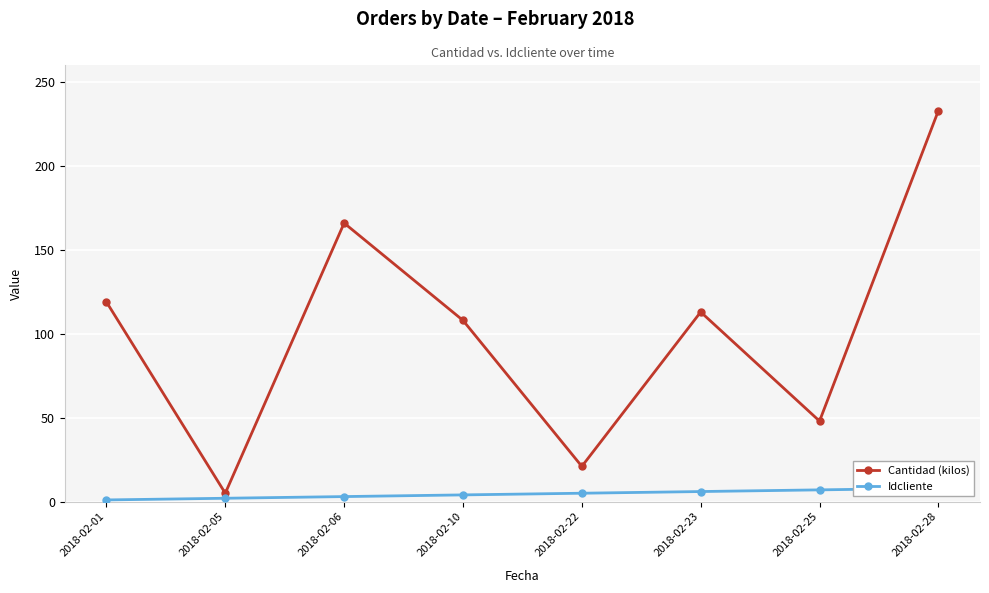

True or false: Cantidad (kilos) and Idcliente cross at least once.

False